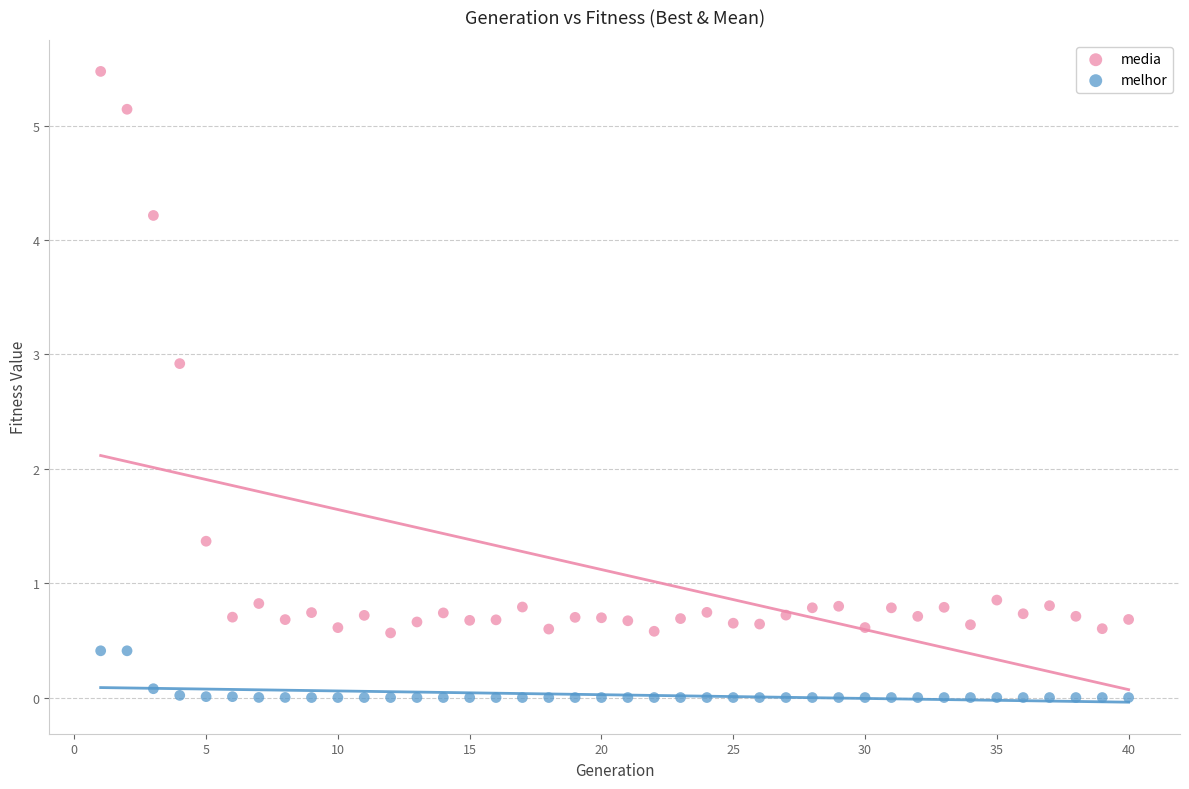

What is the X range (max minus min) for the scatter plot?

39.0